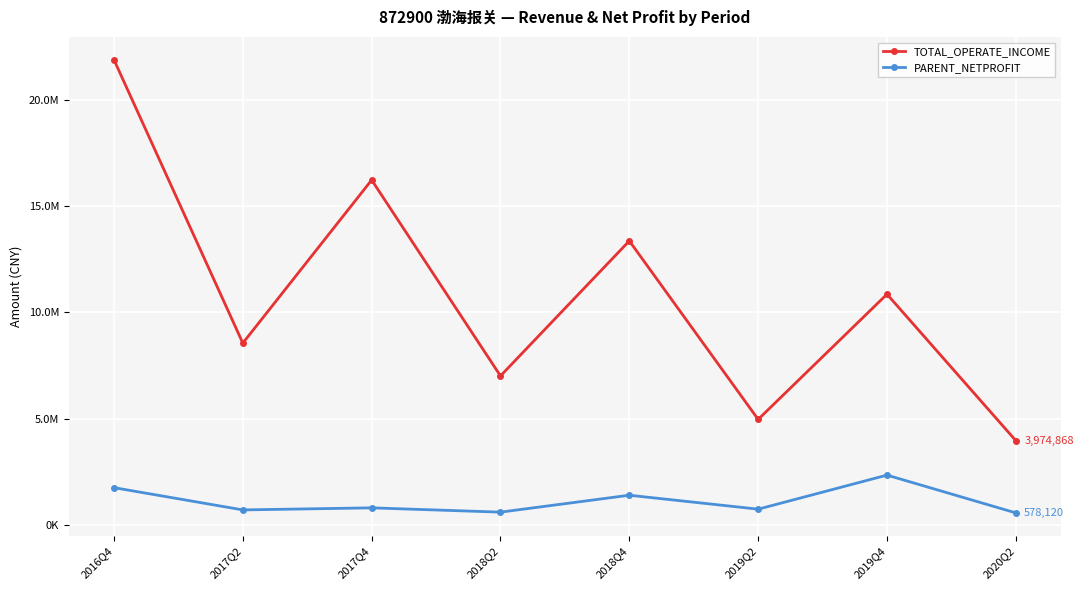

Which category has the lowest value across all series?

2020Q2